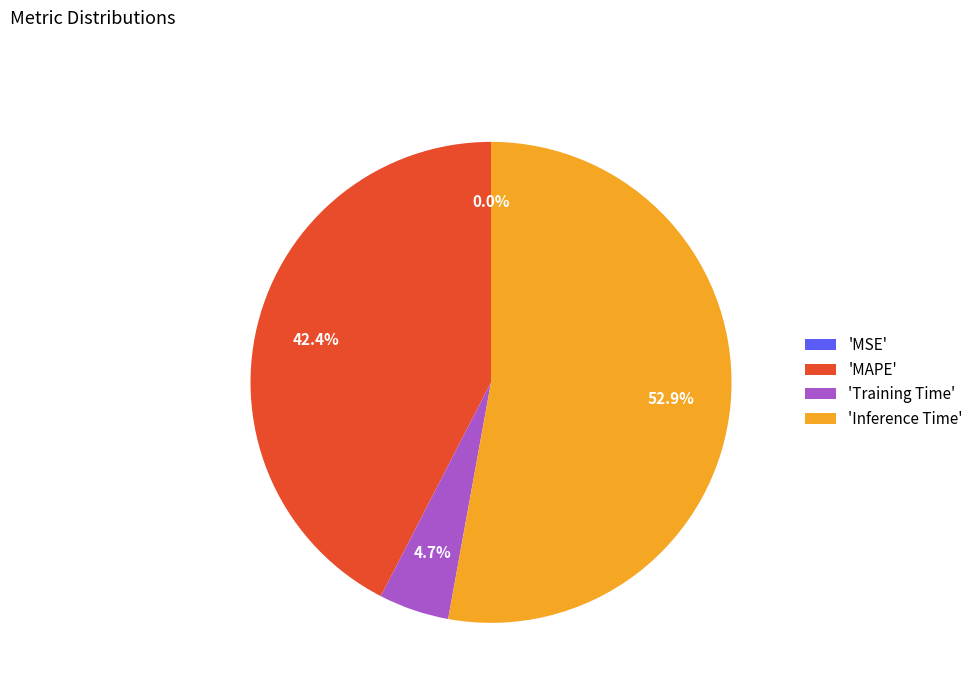

Which category has the biggest portion of the pie?

'Inference Time'